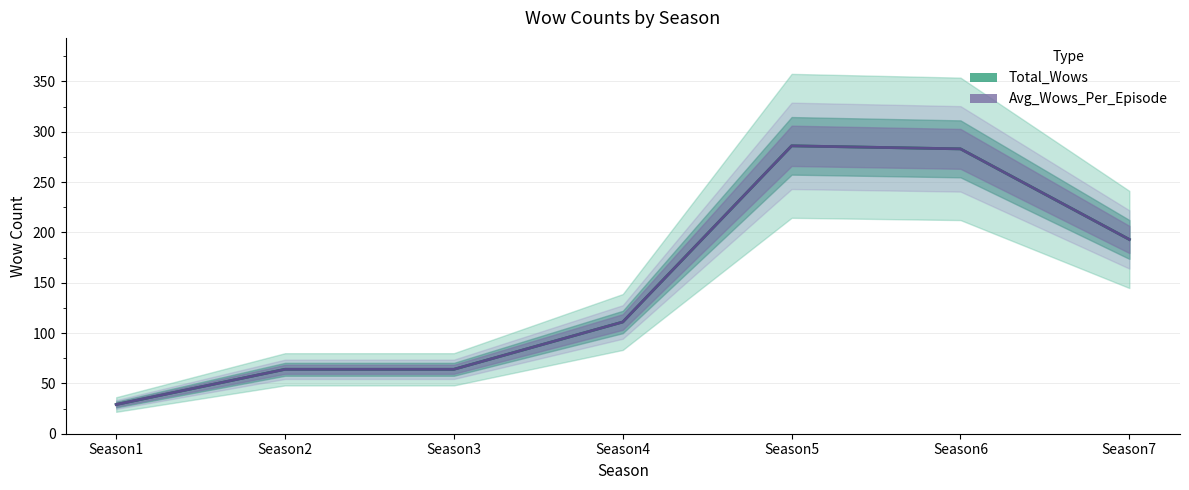

Which category has the lowest value in the Avg_Wows_Per_Episode series?

Season1